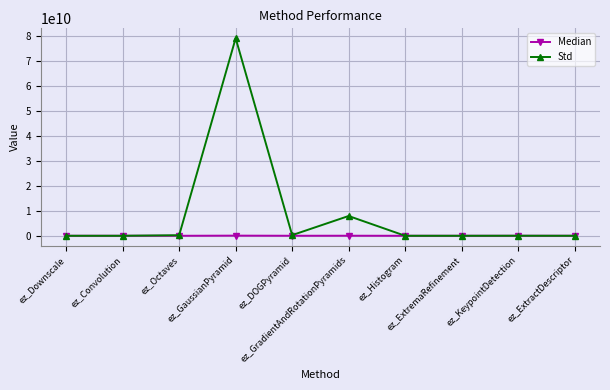

True or false: Median has more than 1 interior local peaks.

True